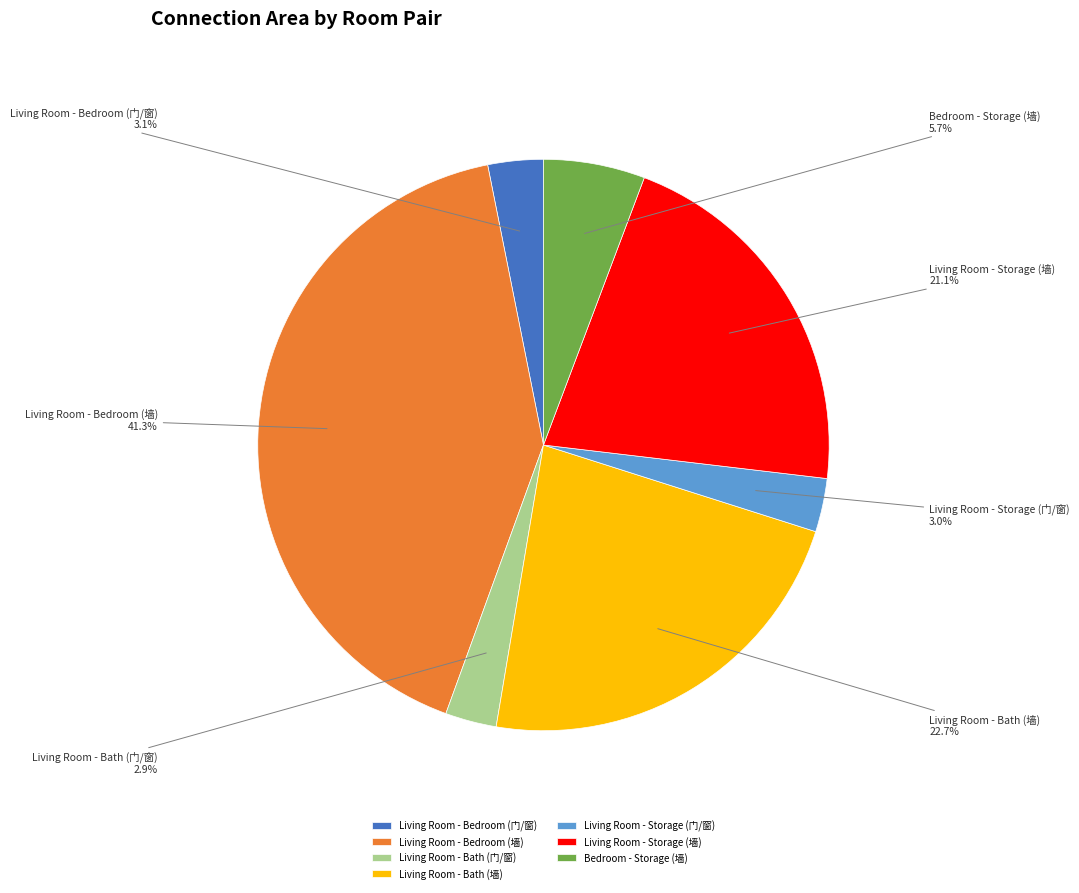

True or false: Living Room - Bath (墙) accounts for 23% of the total.

True